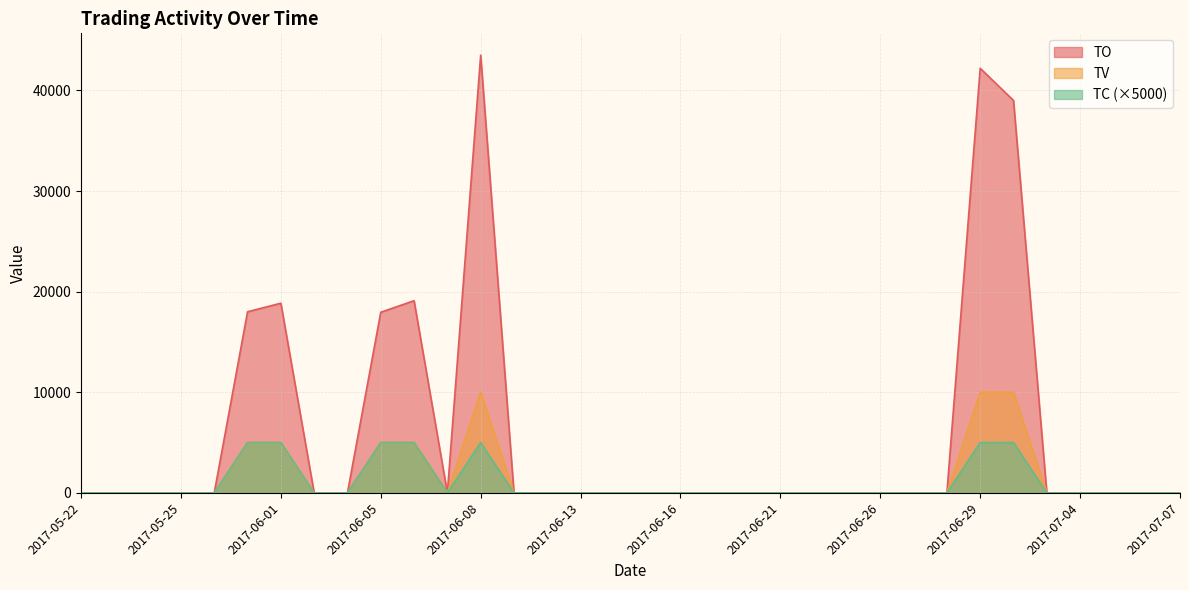

True or false: TV and TO intersect in this chart.

False